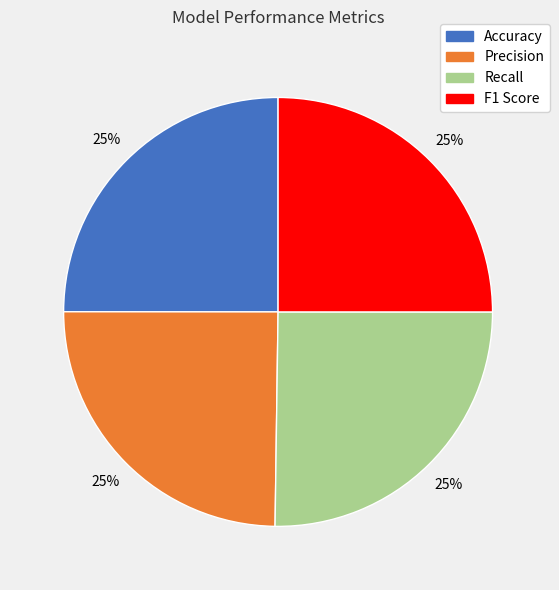

What percentage is the Recall slice, to the nearest percent?

25%